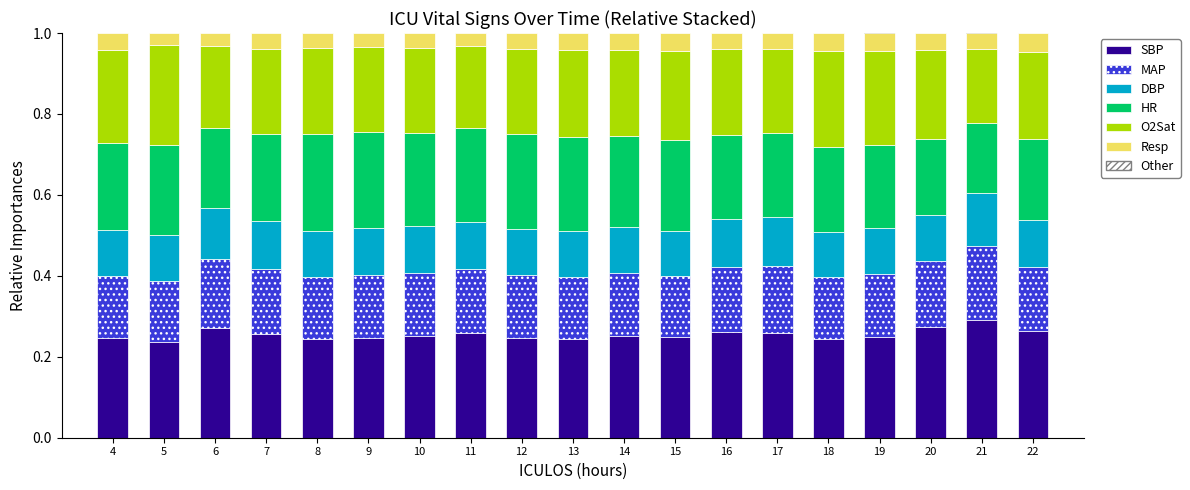

The DBP series shows 0.2 at 13. True or false?

False